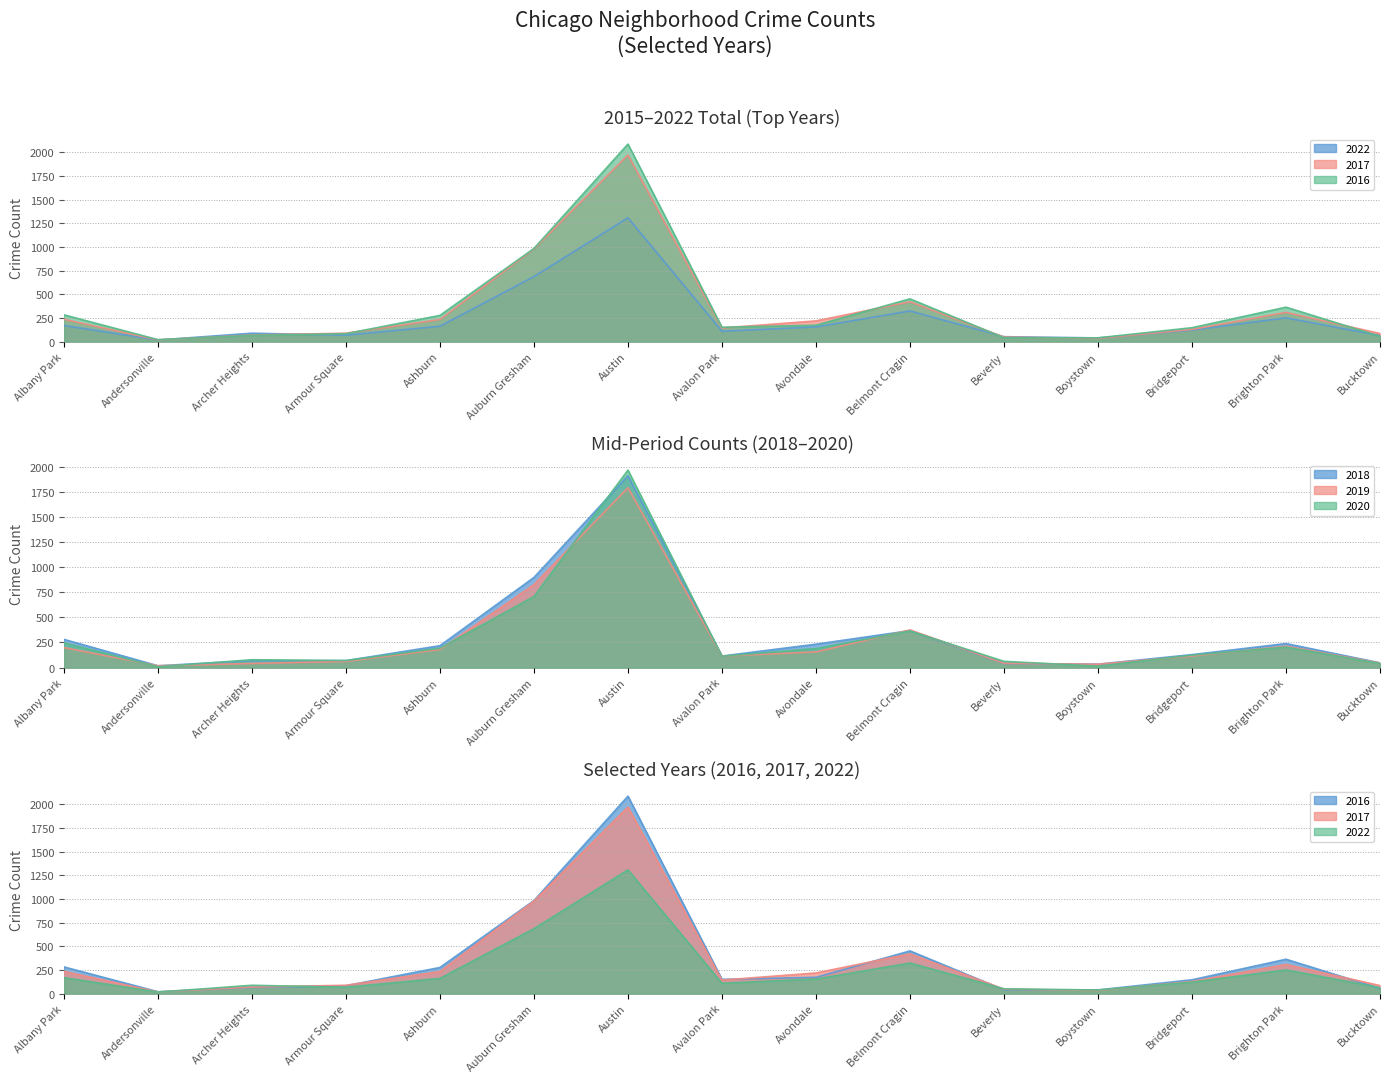

At which category is the sum across all series the highest?

Austin